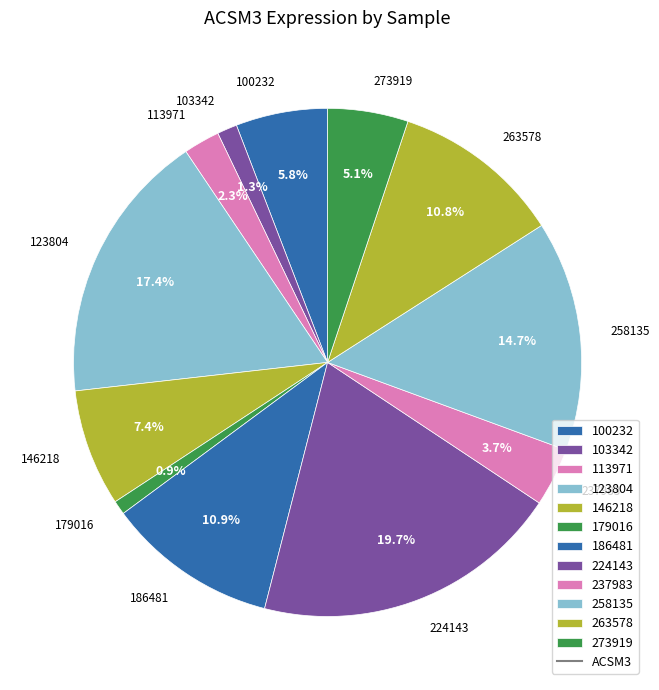

To the nearest percent, what percentage of the pie is 263578?

11%